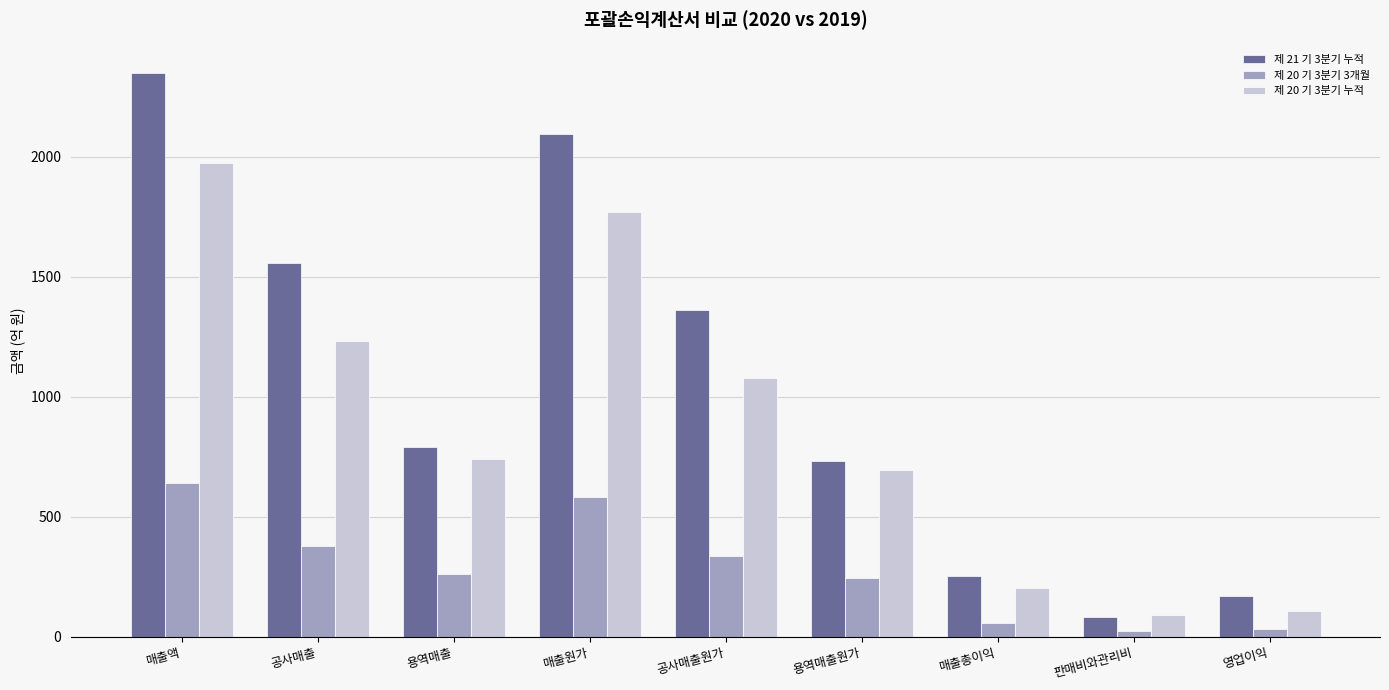

Which series has the largest range (max minus min)?

제 21 기 3분기 누적